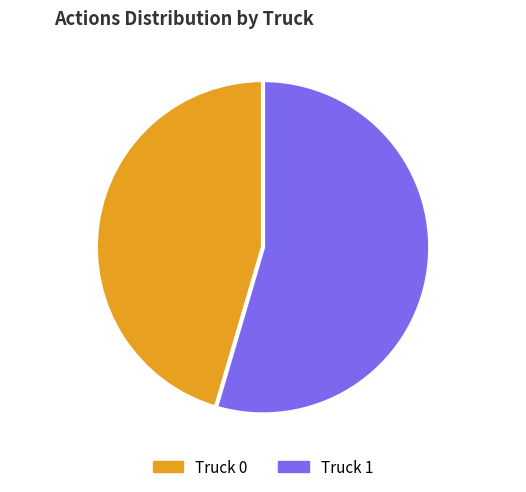

Is Truck 1 the majority of the pie?

Yes